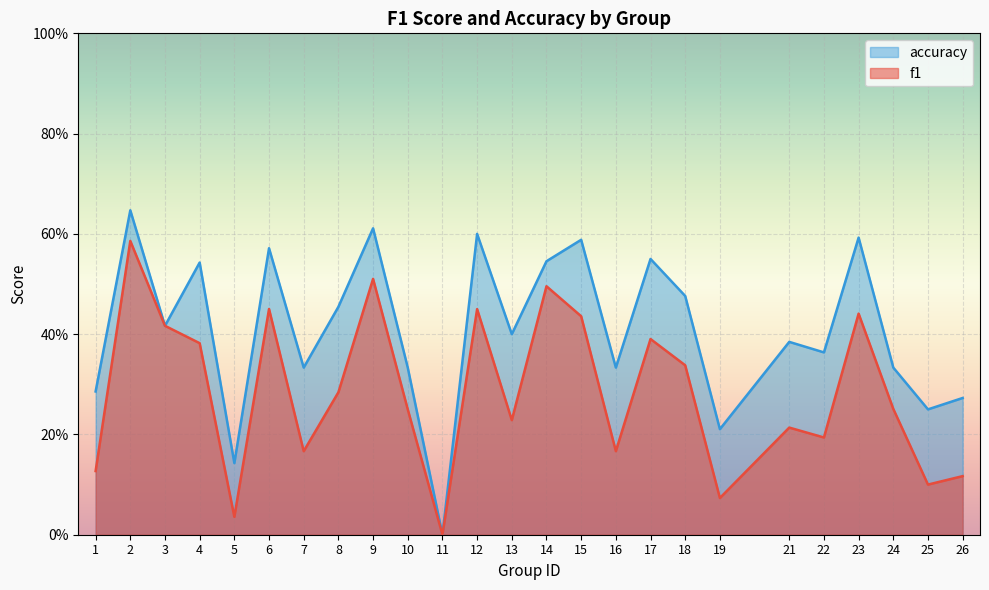

Which label corresponds to the largest value in the chart?

2